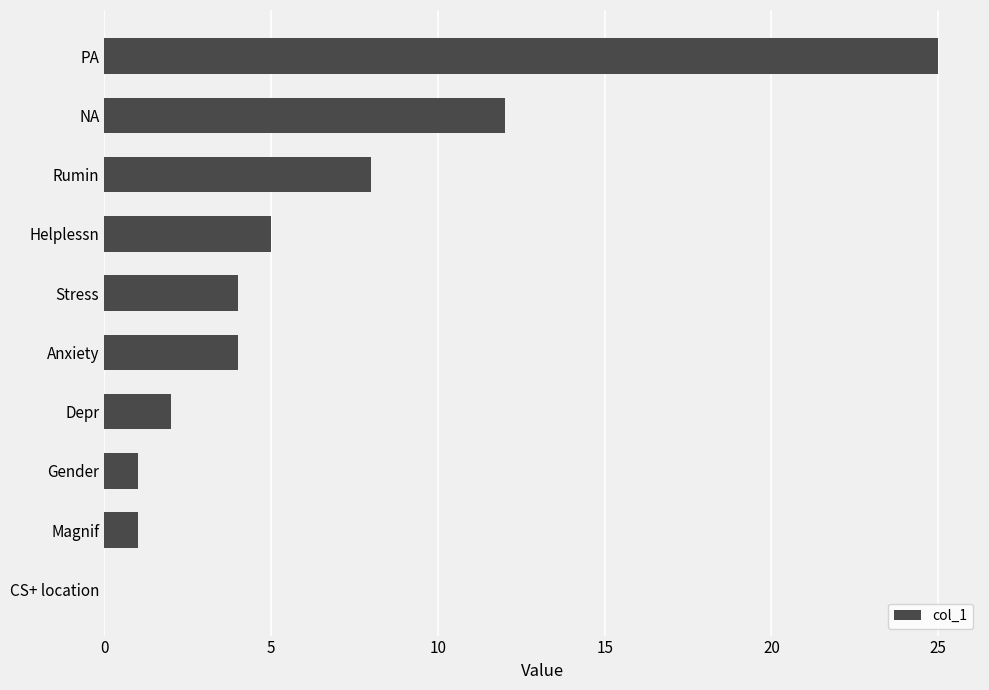

What is the sum of the values at Depr and NA?

14